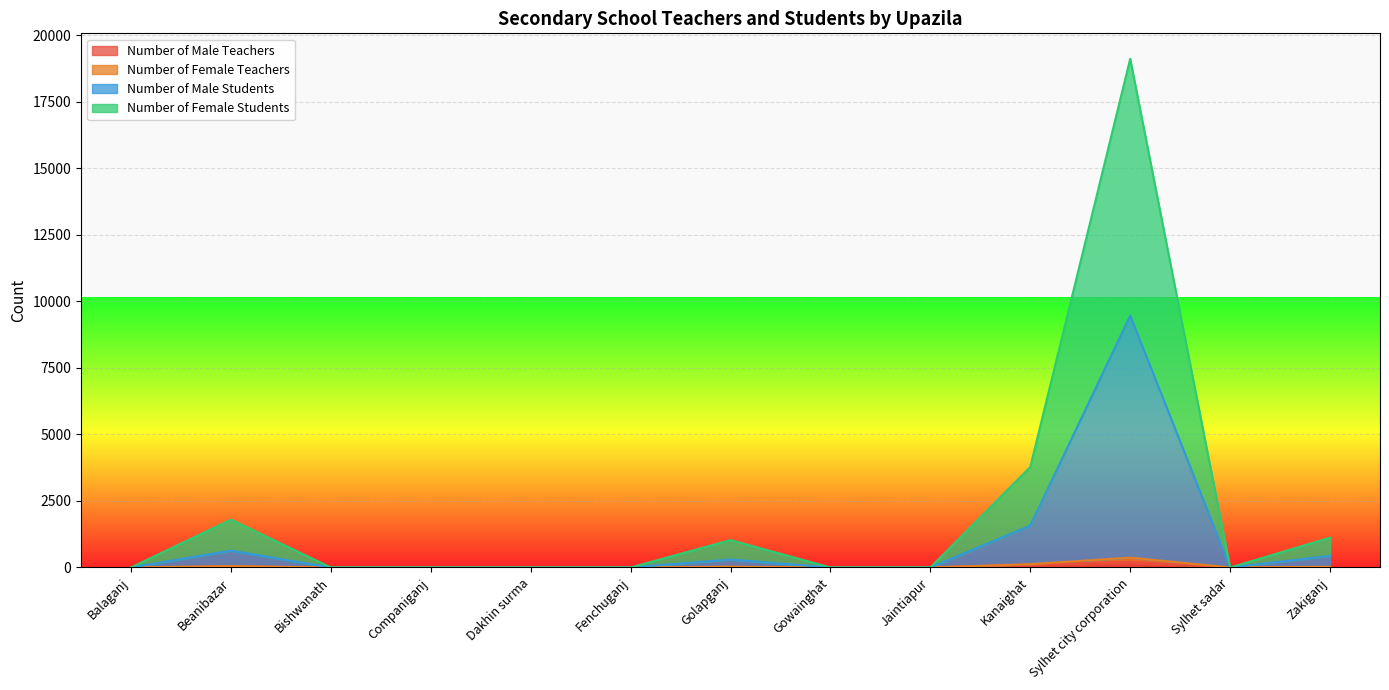

True or false: Number of Female Students and Number of Male Students intersect in this chart.

False